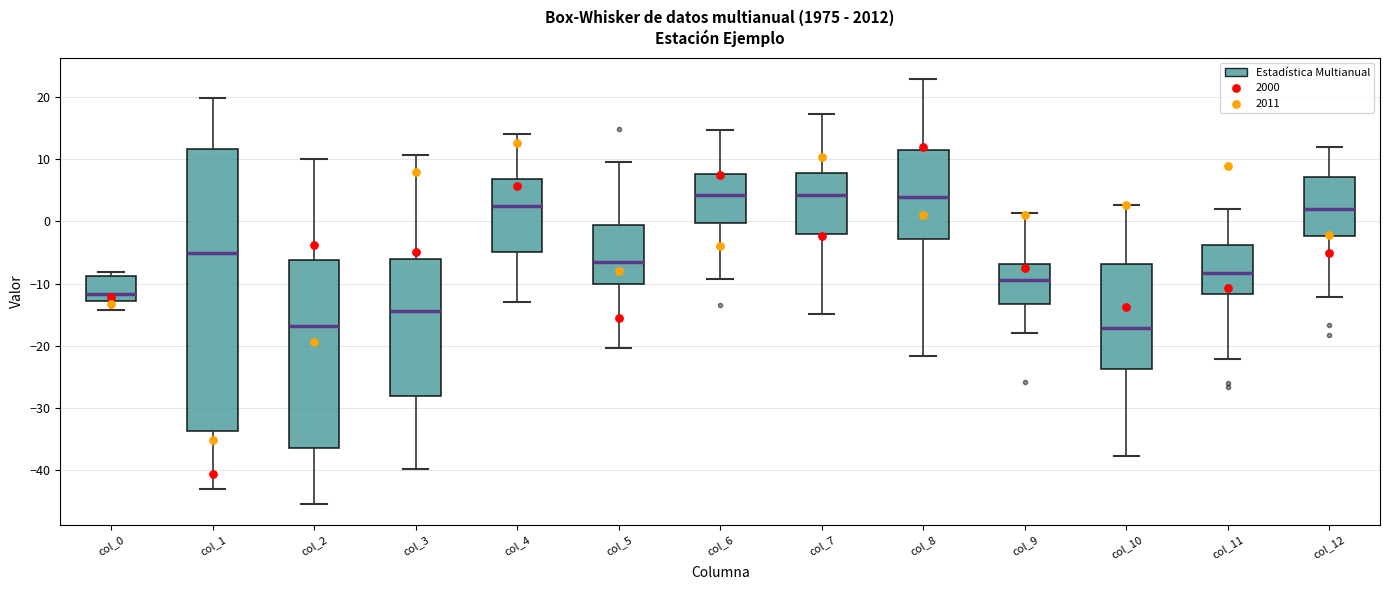

Comparing the boxes themselves (not the whiskers), which one is the tallest?

col_1